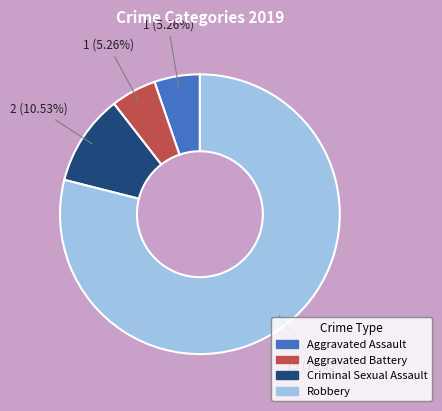

True or false: Aggravated Battery accounts for 5% of the total.

True